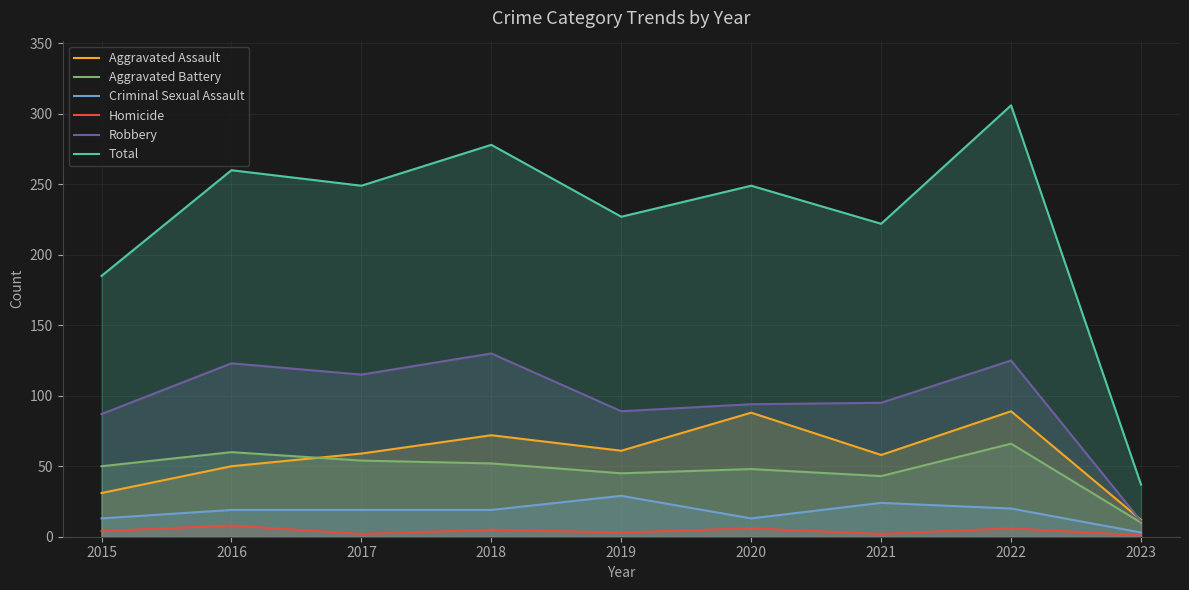

True or false: Total has more than 0 interior local peaks.

True